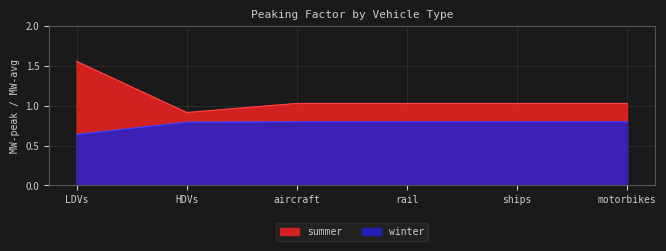

What is the label of the 6th point from the right?

LDVs